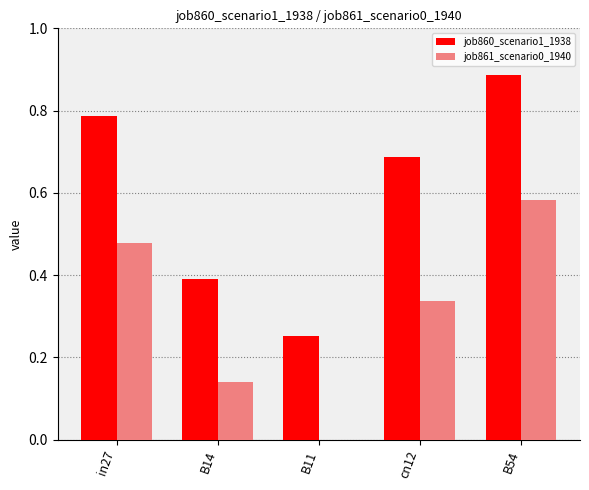

Which series changed the most between B11 and cn12?

job860_scenario1_1938